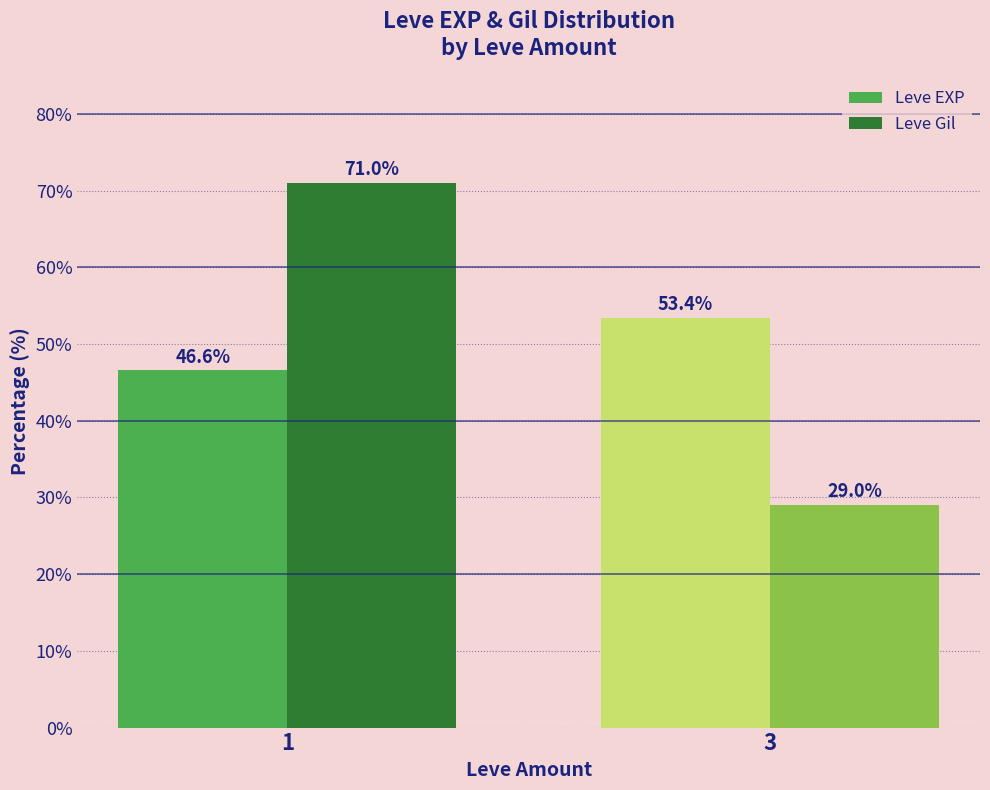

Reading right to left, transcribe all the data shown in this chart.

Leve EXP: 53.4	46.6
Leve Gil: 29.0	71.0